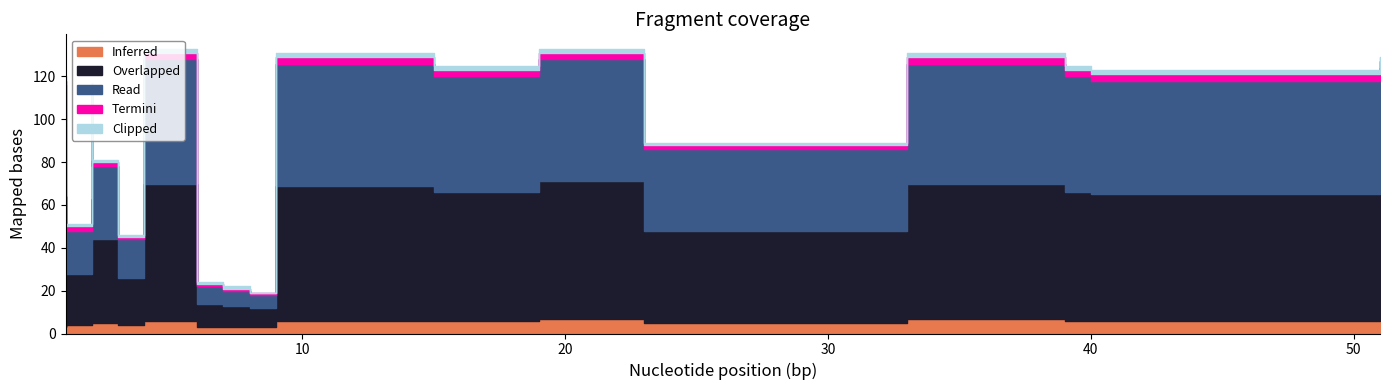

Does the chart display data point markers on the line(s)?

No